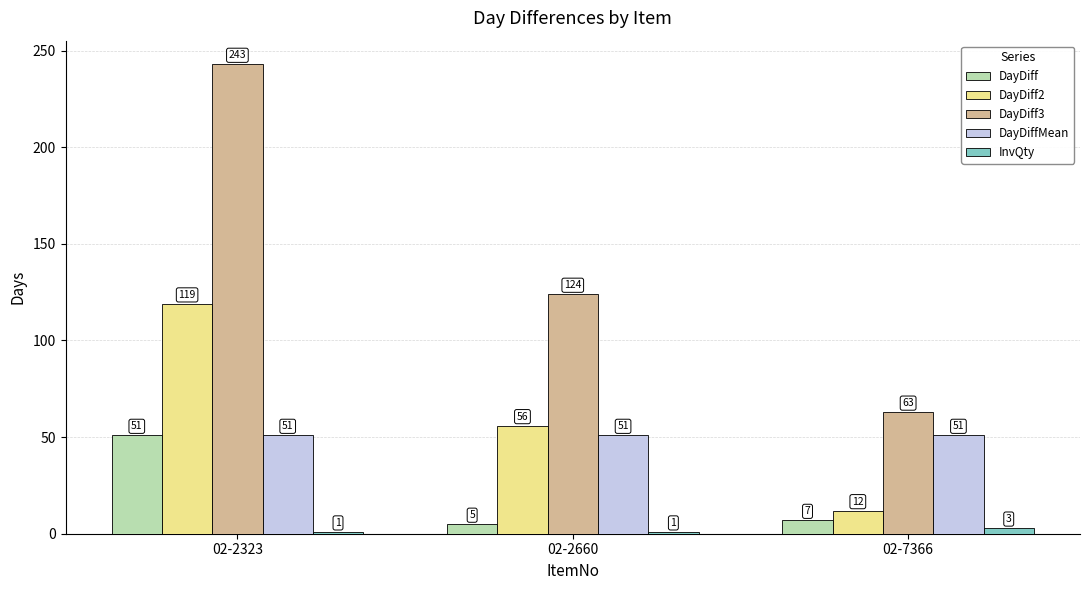

Is it true that DayDiff2 equals 119 at 02-2323?

True